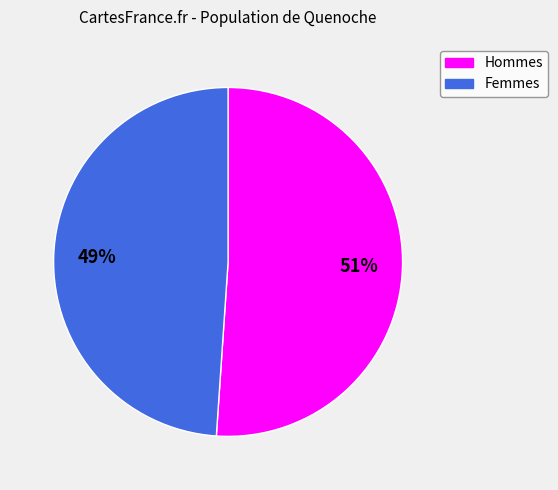

Is there a majority slice in this chart?

Yes